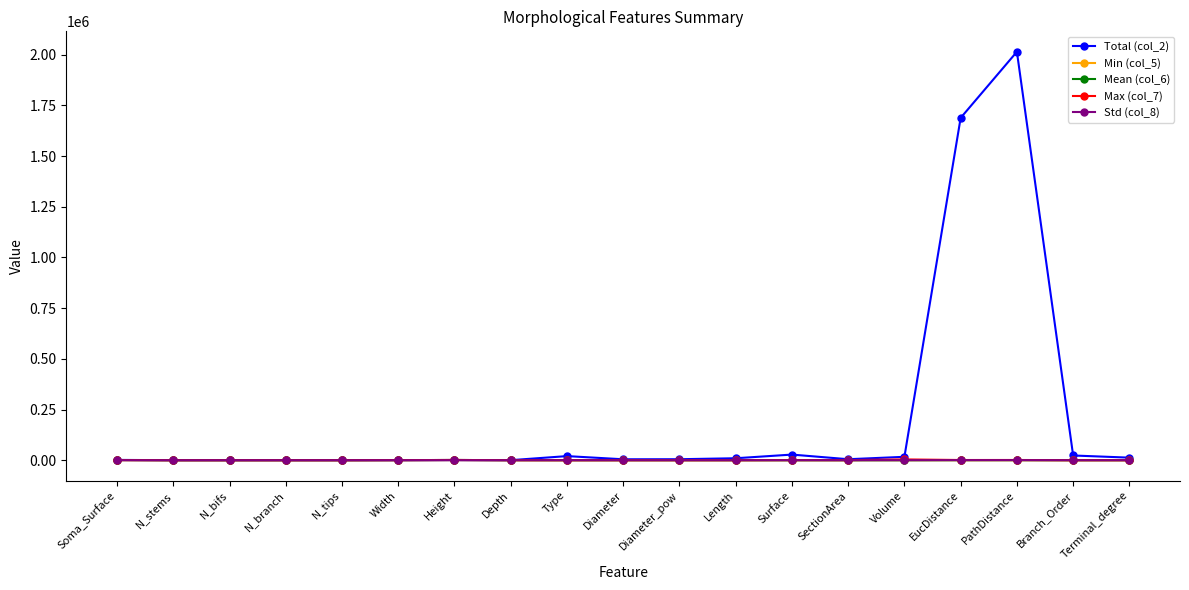

At how many categories does at least one series exceed 975004?

2